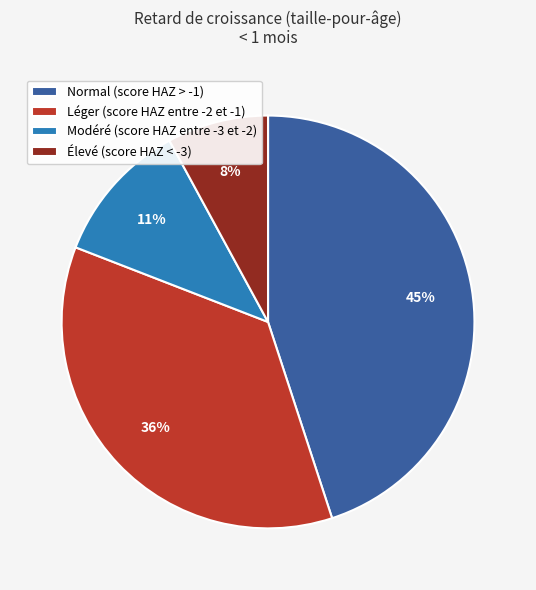

To the nearest percent, what percentage of the pie is Normal (score HAZ > -1)?

45%